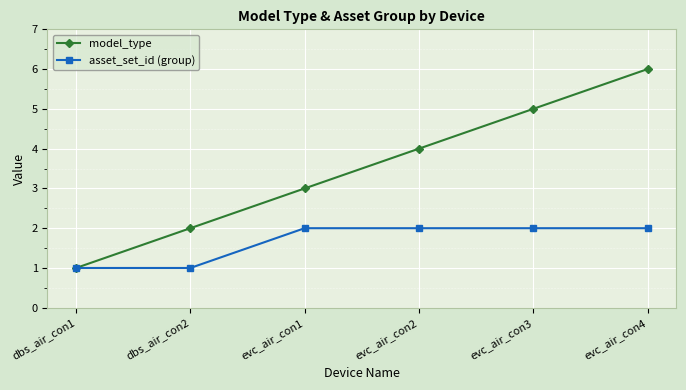

Is the value of asset_set_id (group) at evc_air_con1 greater than the value of model_type at evc_air_con3?

No